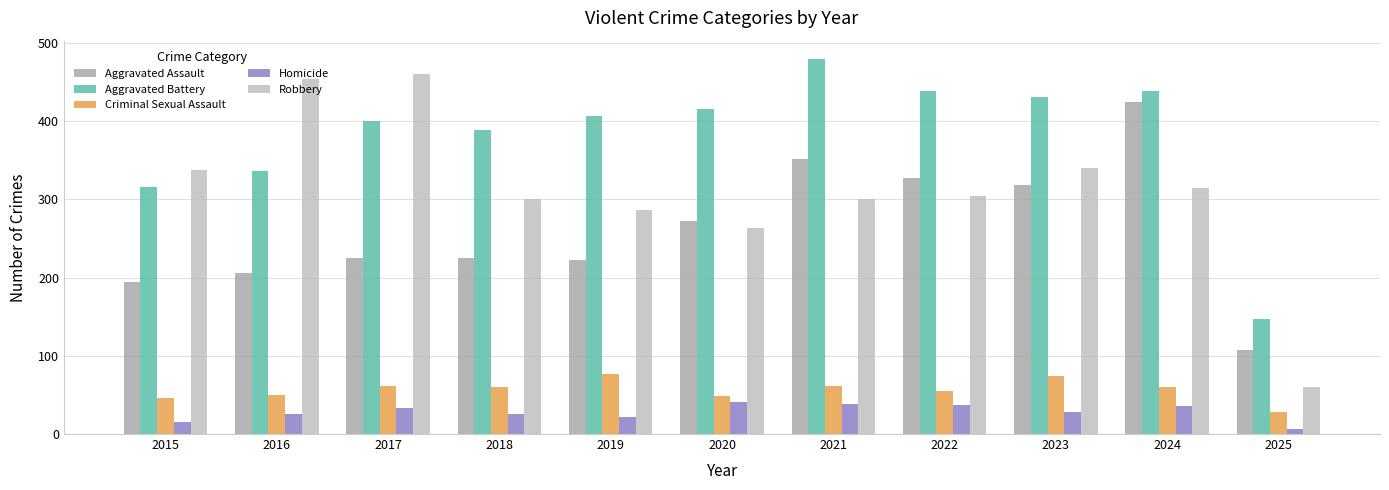

What is the average value of the Robbery series?

311